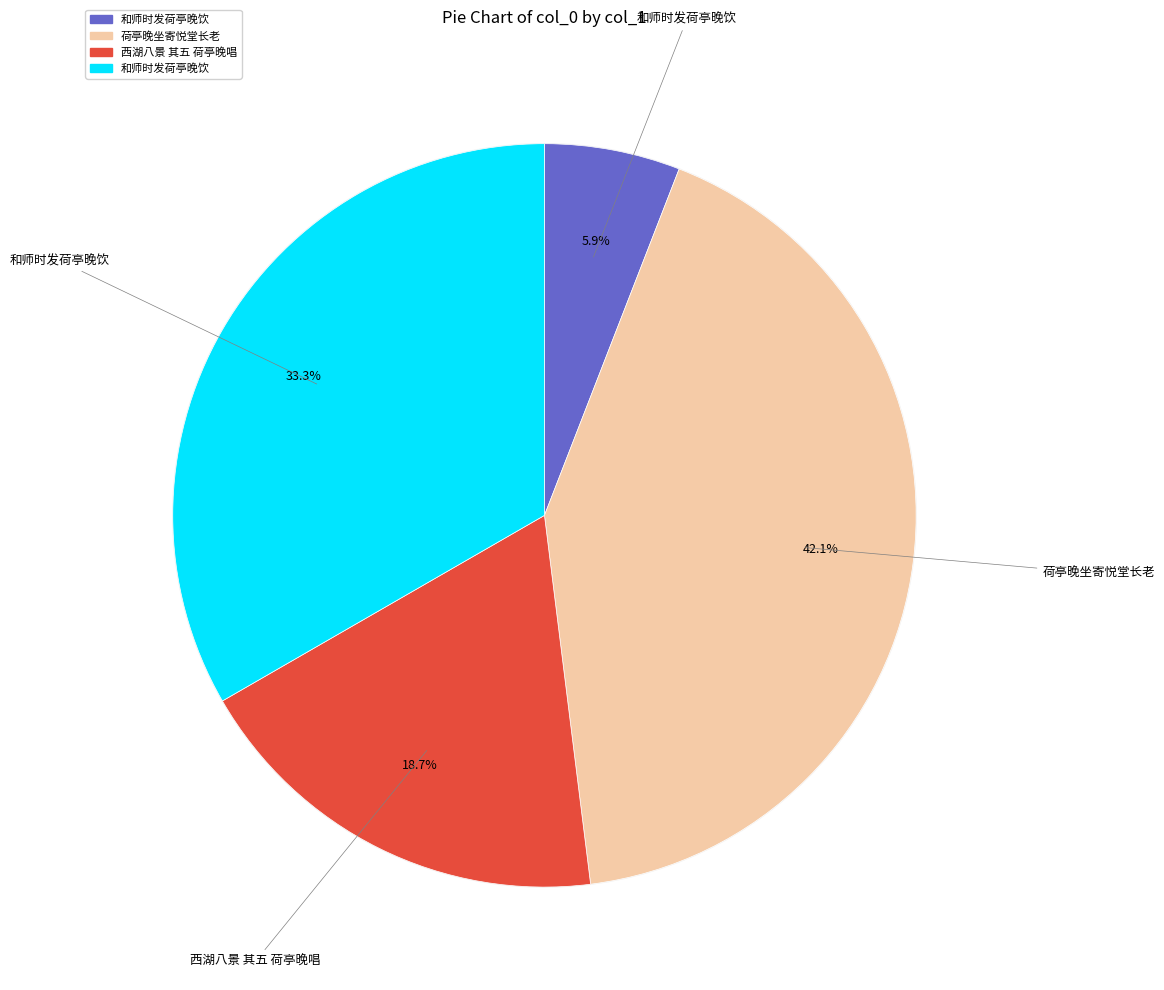

To the nearest percent, what is the difference between the 荷亭晚坐寄悦堂长老 and 和师时发荷亭晚饮 slice percentages?

36%